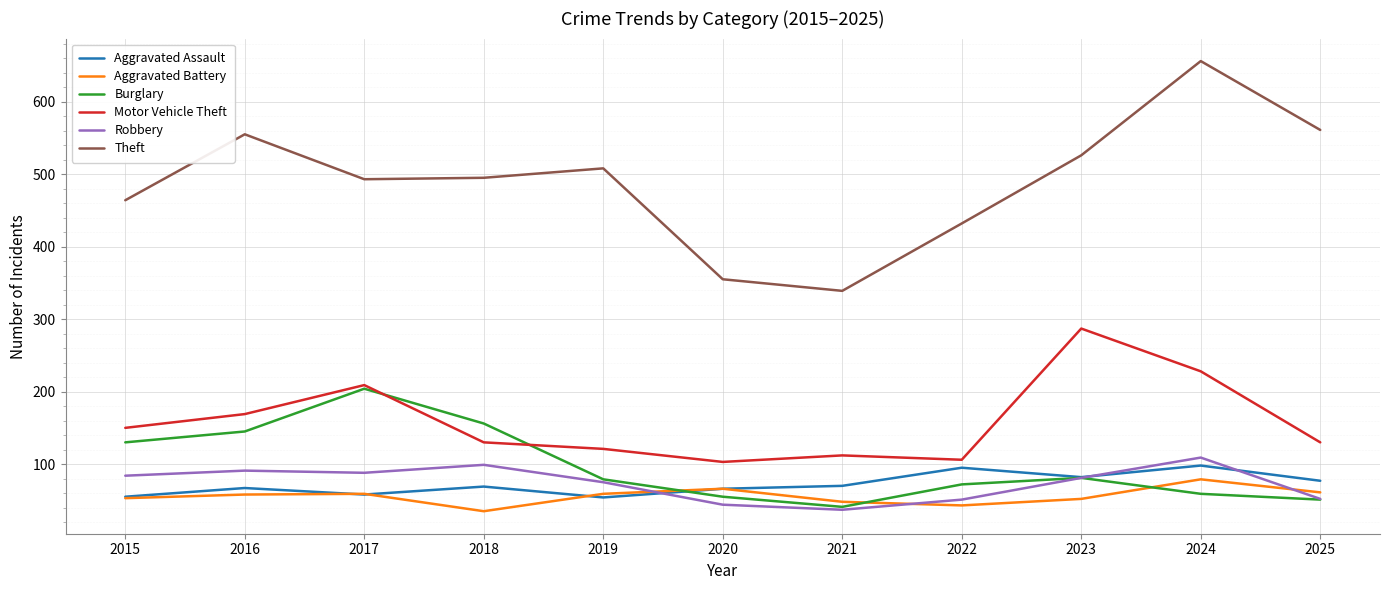

At how many categories does at least one series exceed 581?

1